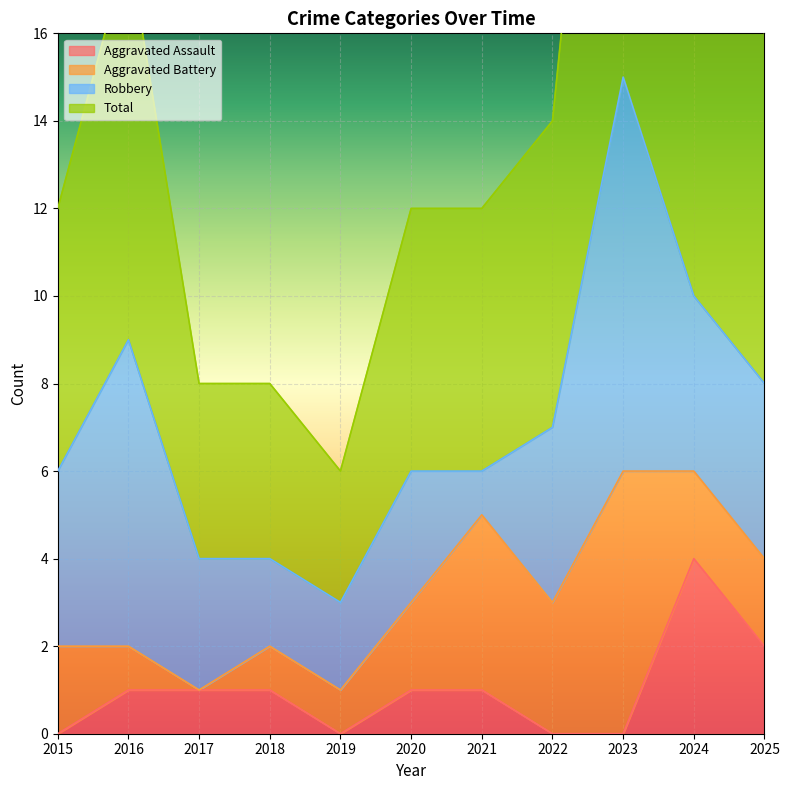

What is the sum of the Aggravated Assault values at 2015 and 2020?

1